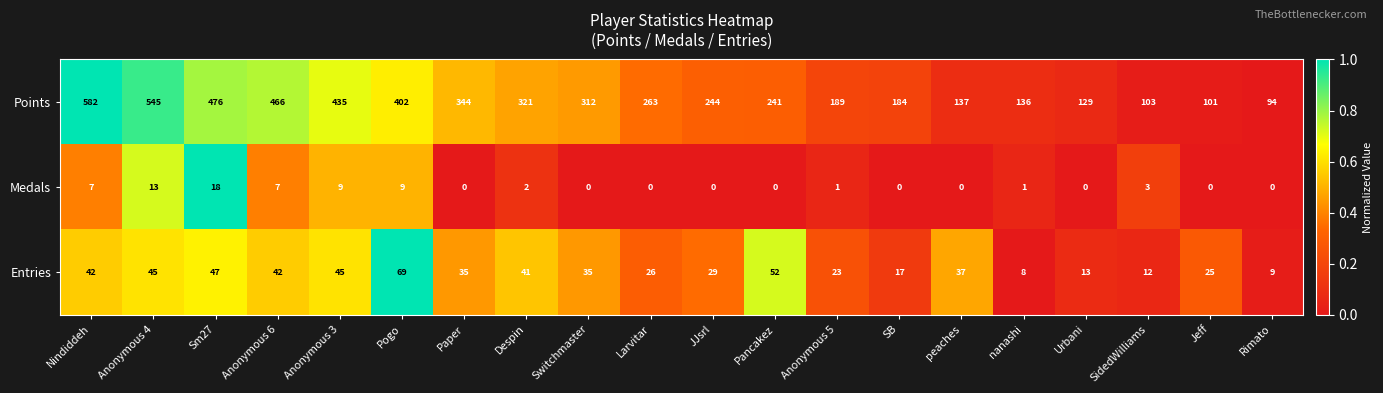

At Larvitar, list the series in order from smallest to largest.

Medals, Entries, Points